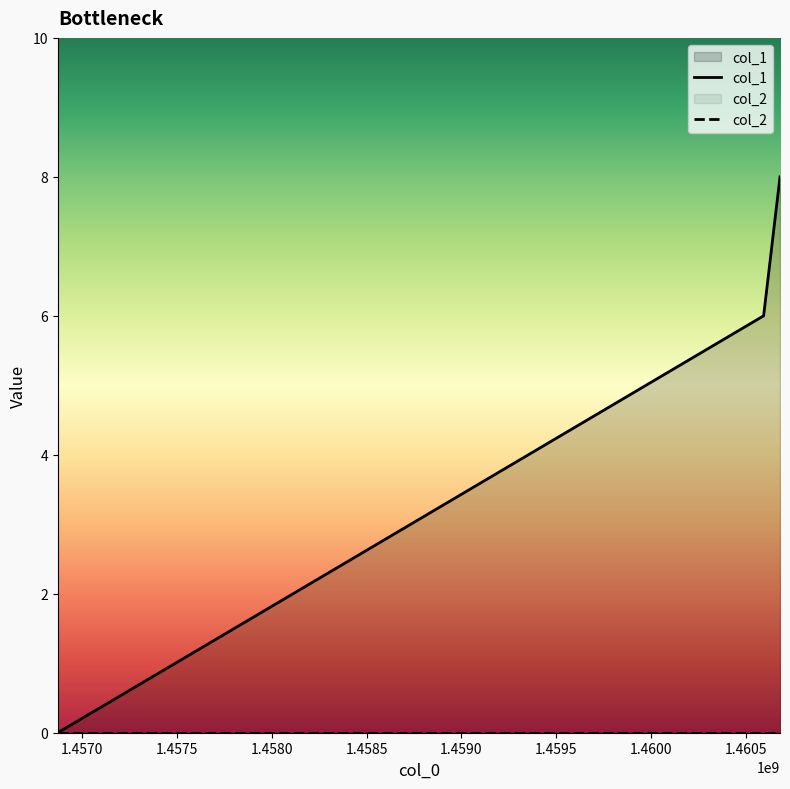

Which series has the largest range (max minus min)?

col_1